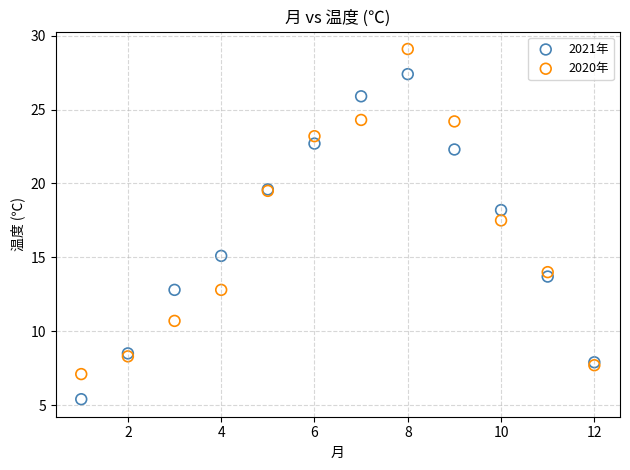

In the 2021年 series, what Y value is closest to 16?

15.1